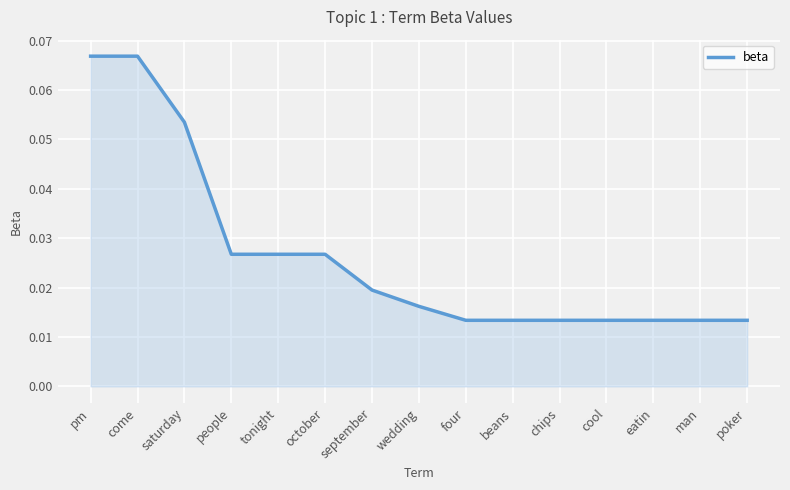

Is it true that the value at come is 0.0?

False